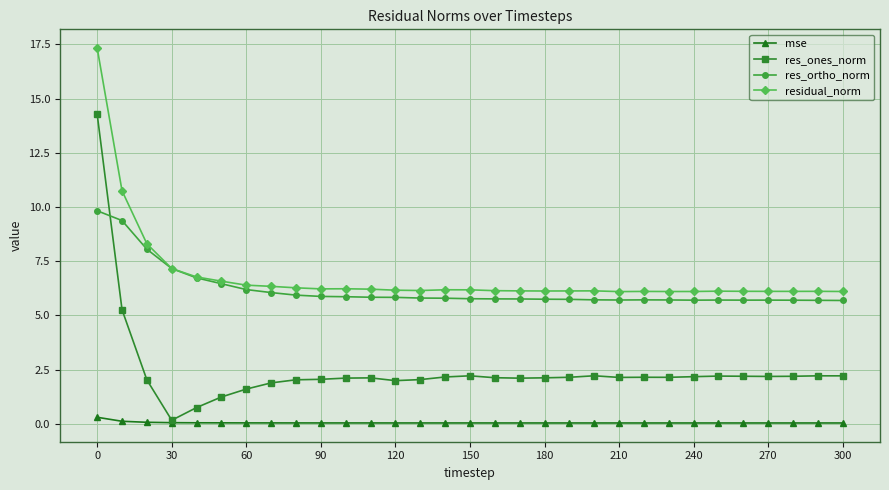

What is the value of the residual_norm point at the 15th from the left?

6.2